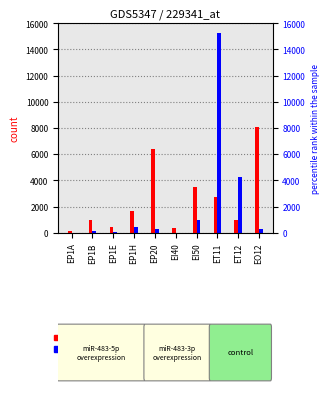

What is the difference between the second highest and minimum values in the Other retail series?

6292